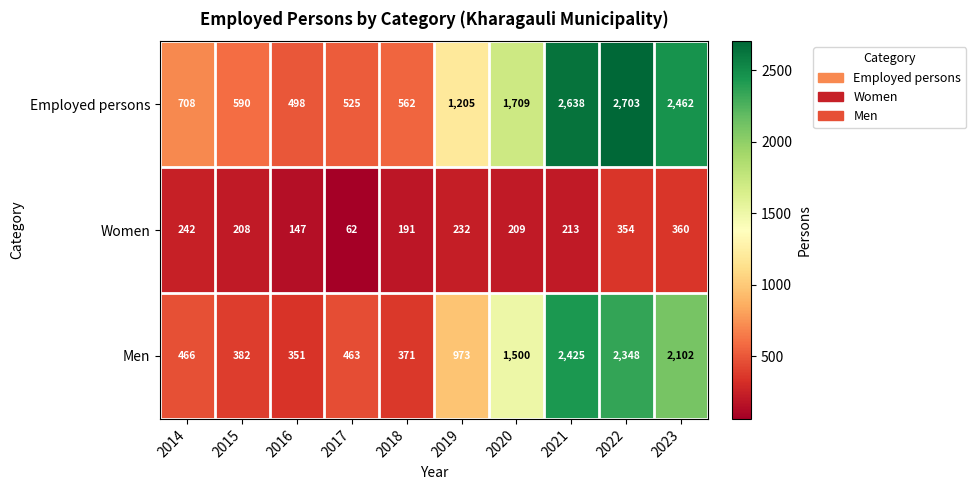

Count the number of categories in the chart.

10